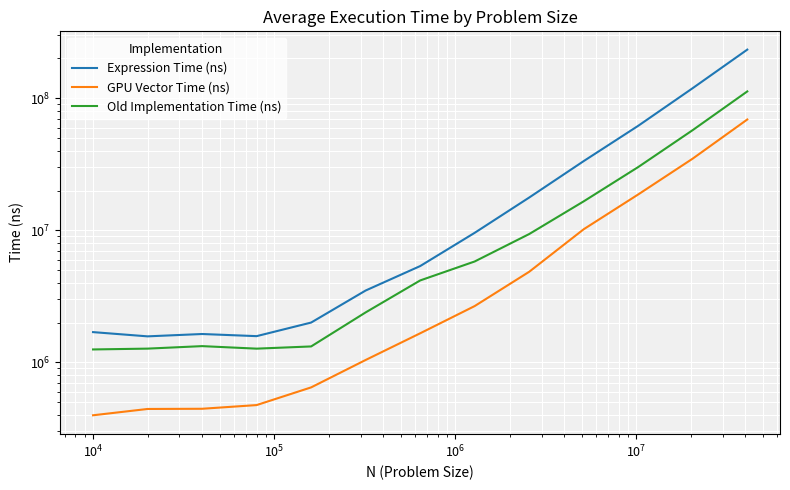

How many data points does each series have?

13